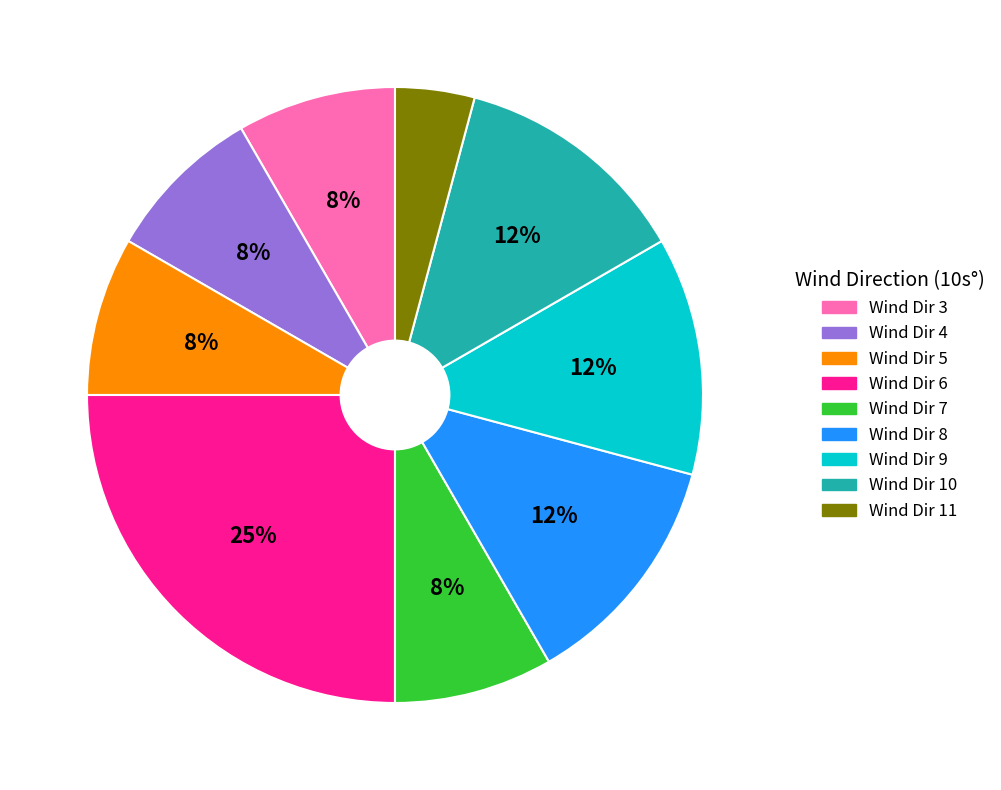

The Wind Dir 7 slice represents 1% of the pie. True or false?

False